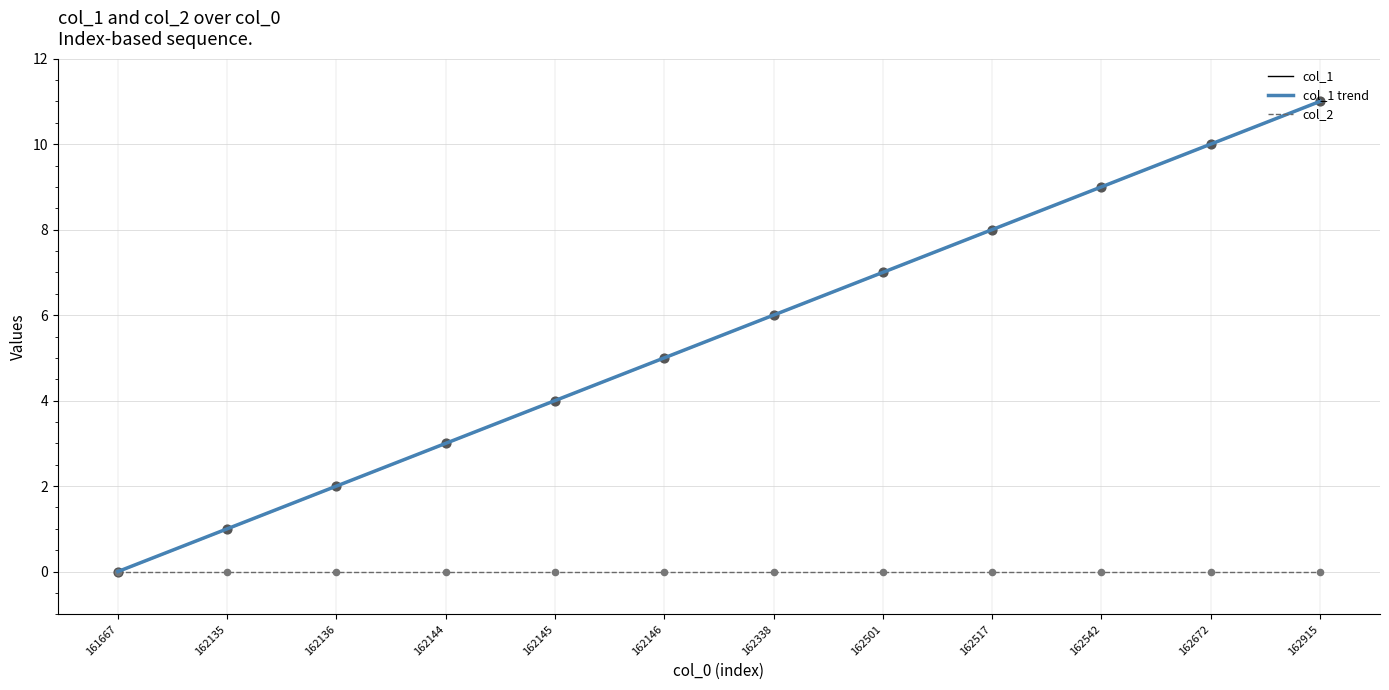

The value of col_1 at 162517 is 12. True or false?

False